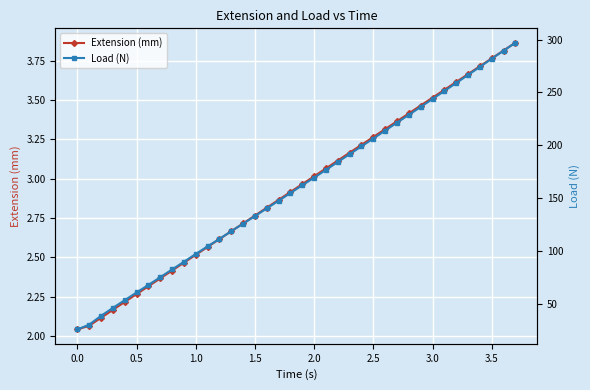

Is the value of Extension (mm) at 28 greater than the value of Load (N) at 21?

No